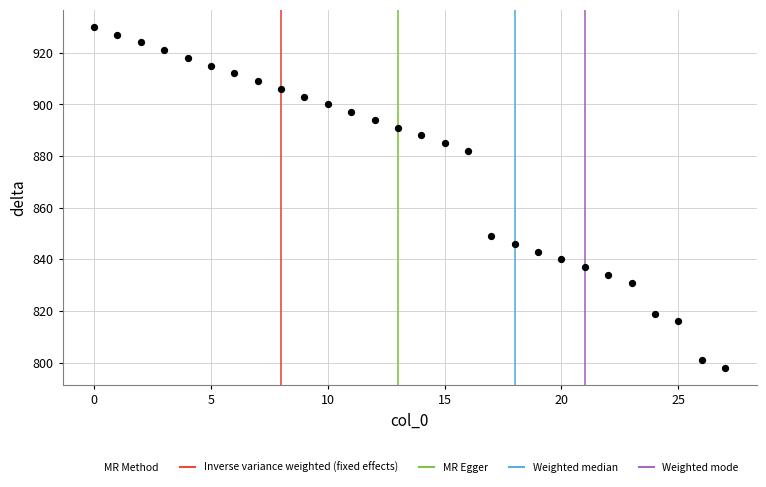

What is the range of Y values (max minus min)?

132